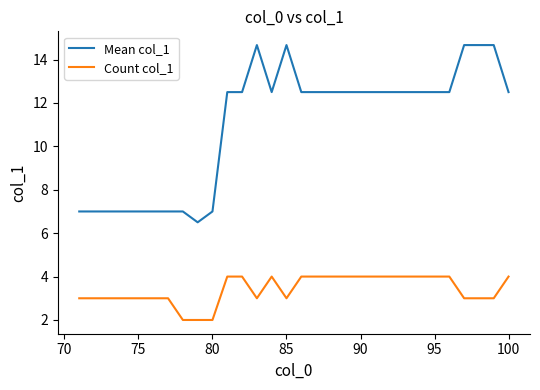

What is the difference between the second highest and minimum values in the Mean col_1 series?

8.2